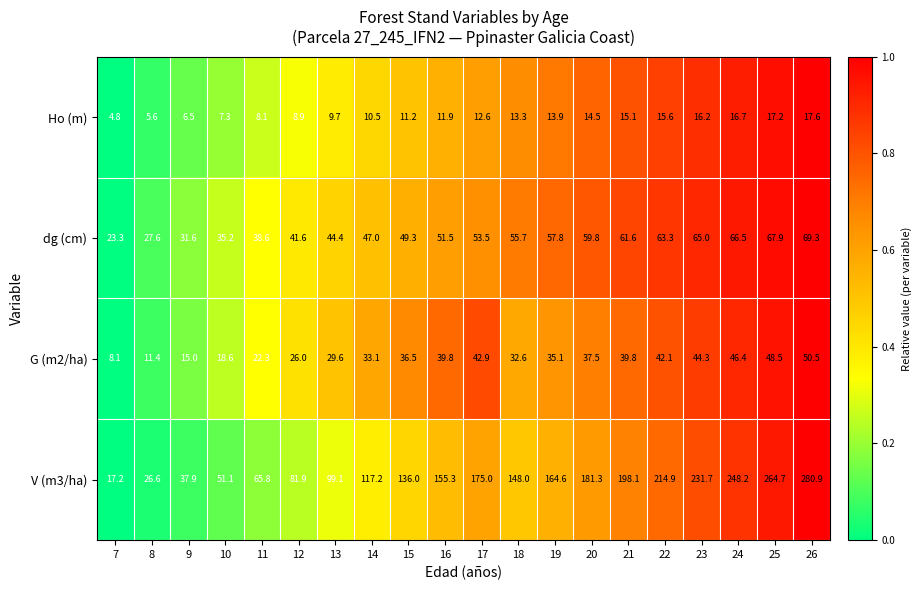

Which series has the largest total across all categories?

V (m3/ha)